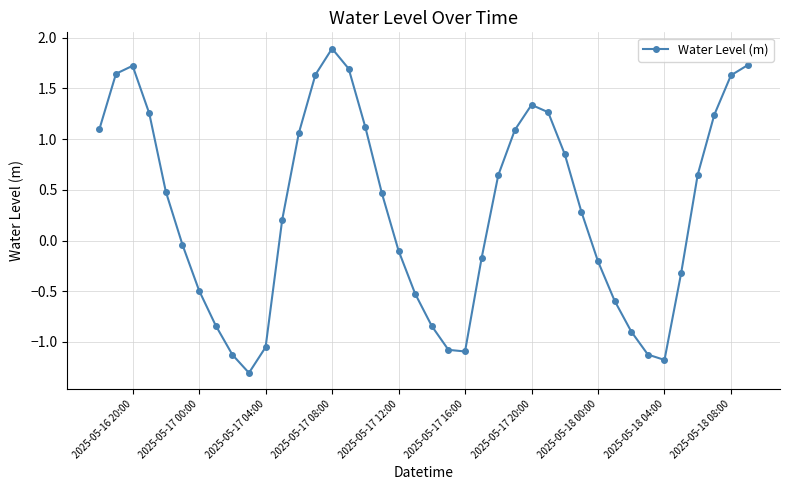

How many interior local valleys (lower than both neighbors) does the data have?

3